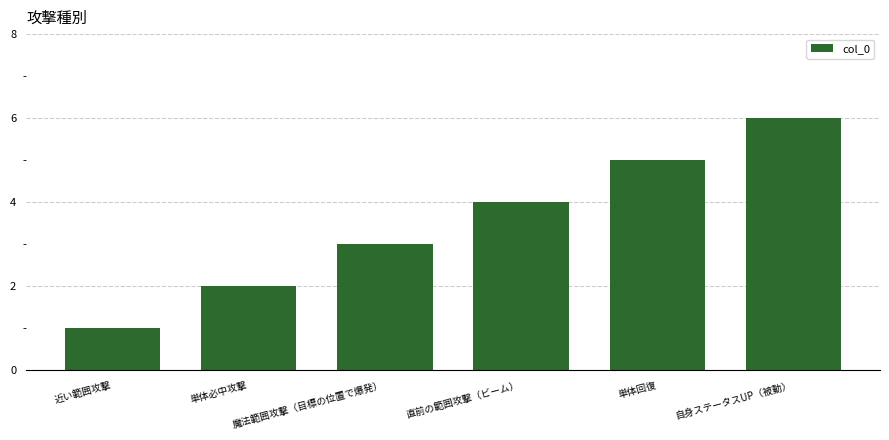

What is the change in value from 単体回復 to 自身ステータスUP（被動）?

+1